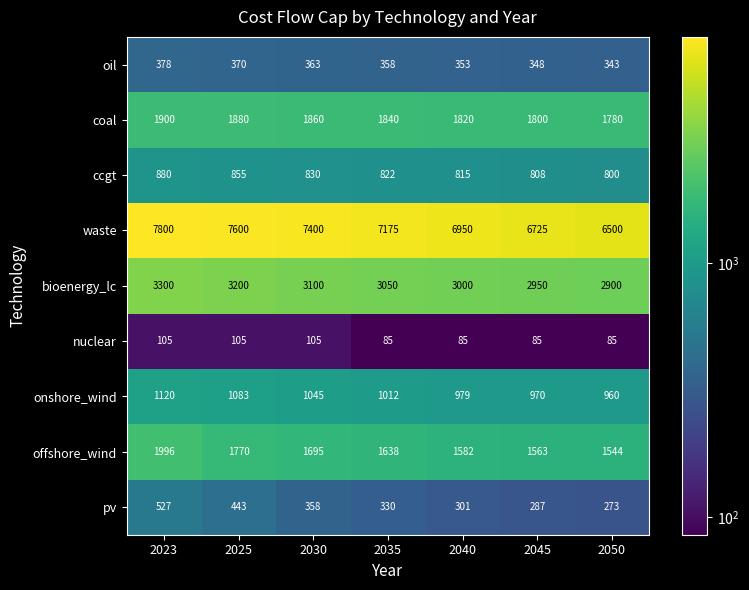

How many series are shown in this chart?

9